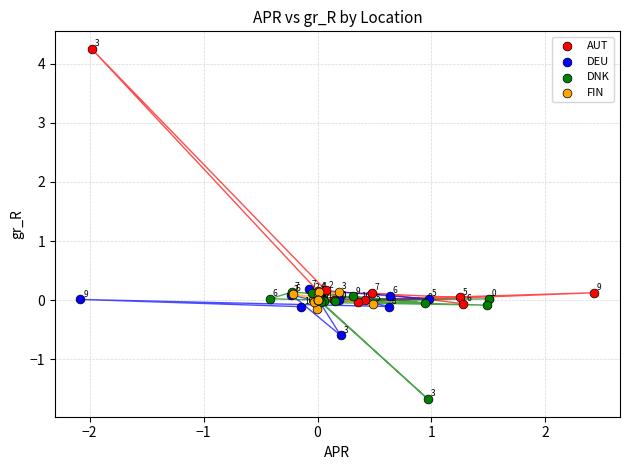

What are all the series names shown in the legend?

AUT, DEU, DNK, FIN